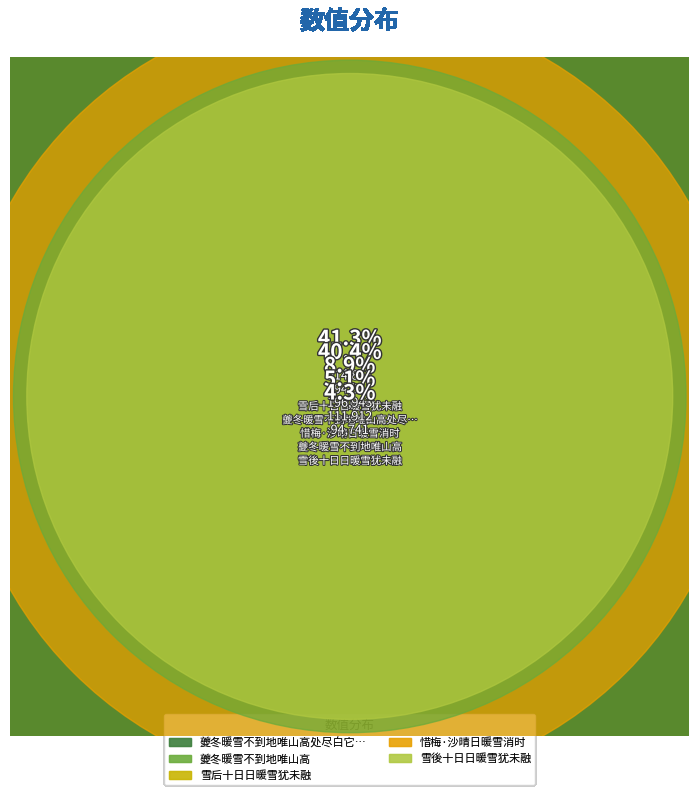

Count the number of slices in the pie.

5